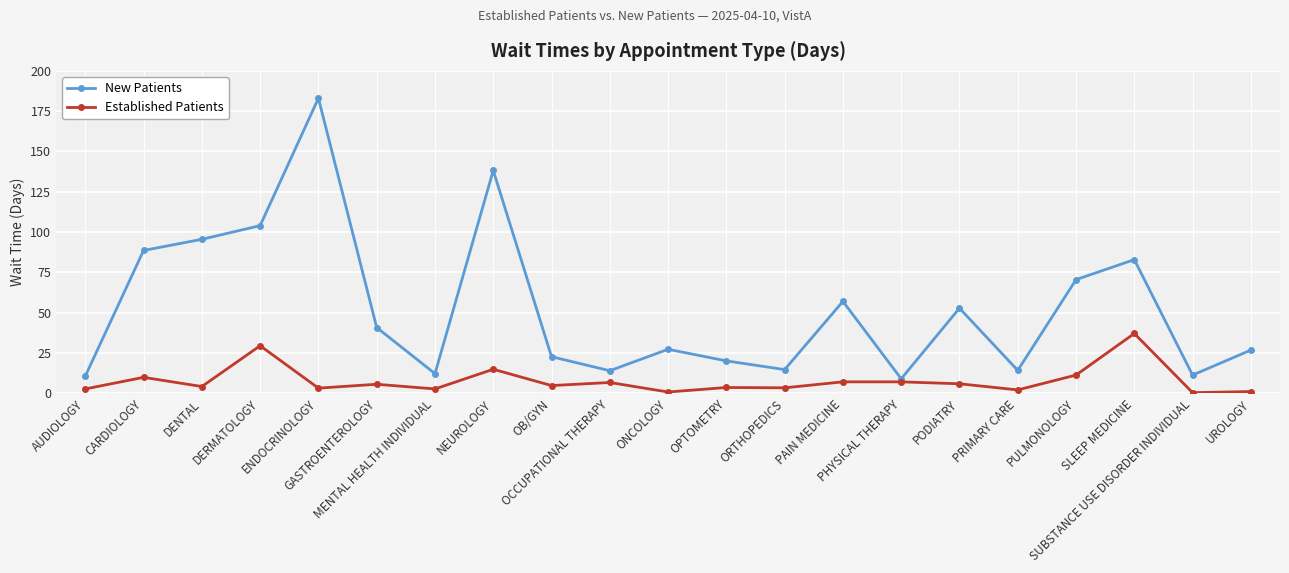

What is the smallest value displayed?

0.4